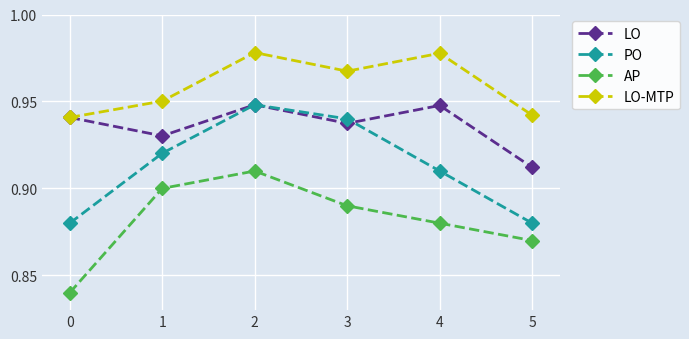

At how many categories does at least one series exceed 0?

6